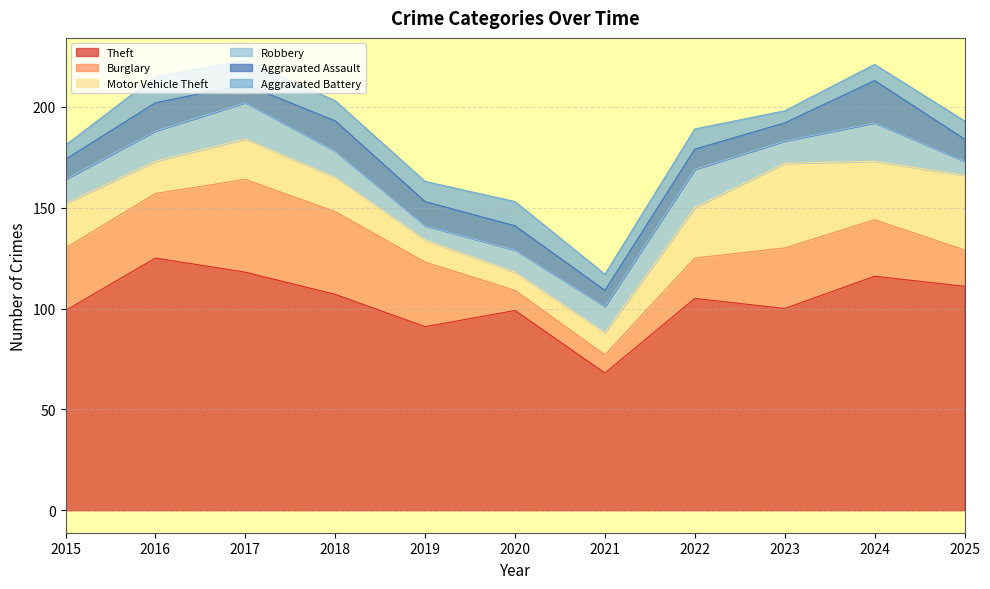

True or false: Burglary has more than 2 interior local peaks.

False